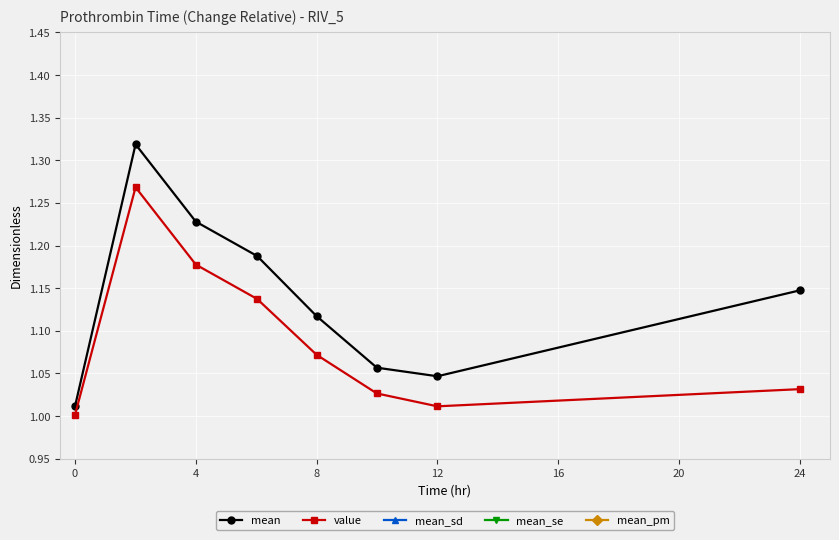

The value of mean at 8 is 0.4. True or false?

False